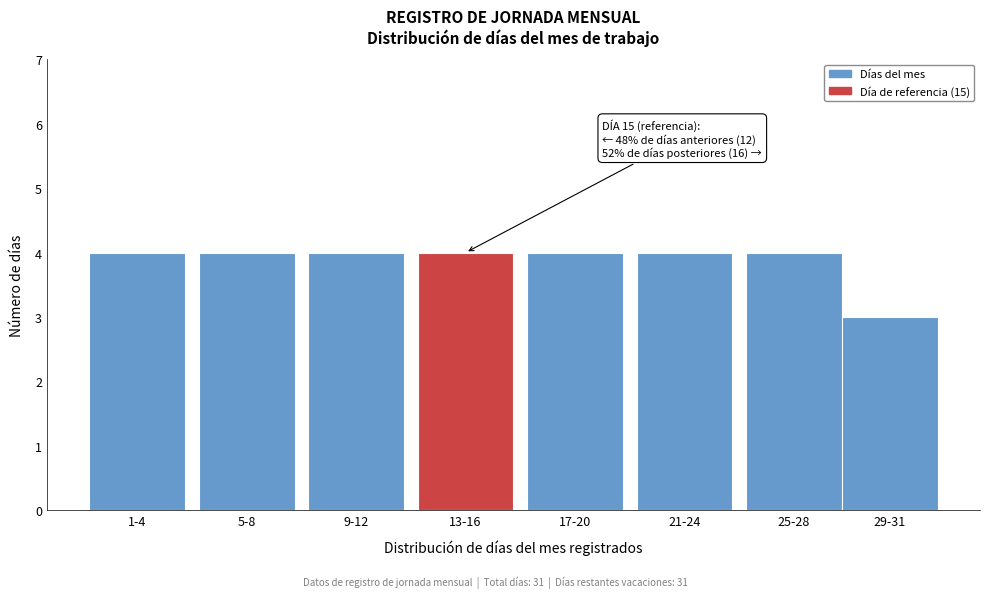

Reading left to right, extract all data points from this chart.

4	4	4	4	4	4	4	3